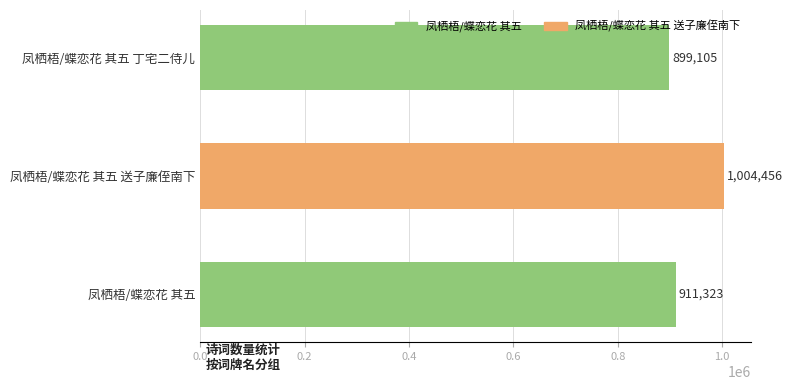

Which category has the highest value across all series?

凤栖梧/蝶恋花 其五 送子廉侄南下